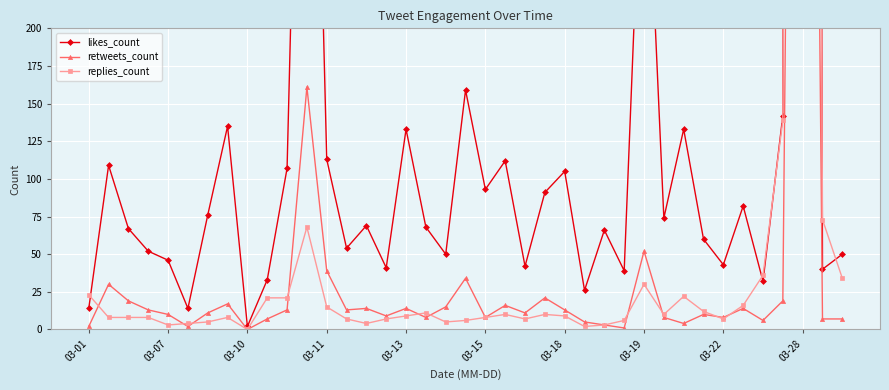

How many interior local peaks does the likes_count series have?

13